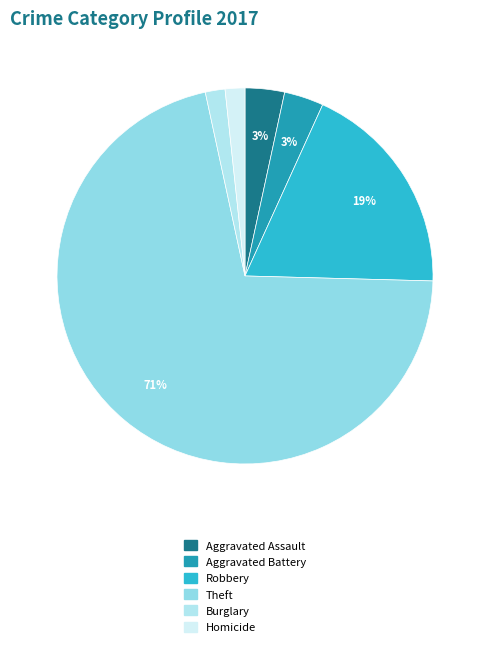

How many segments does this pie chart have?

6